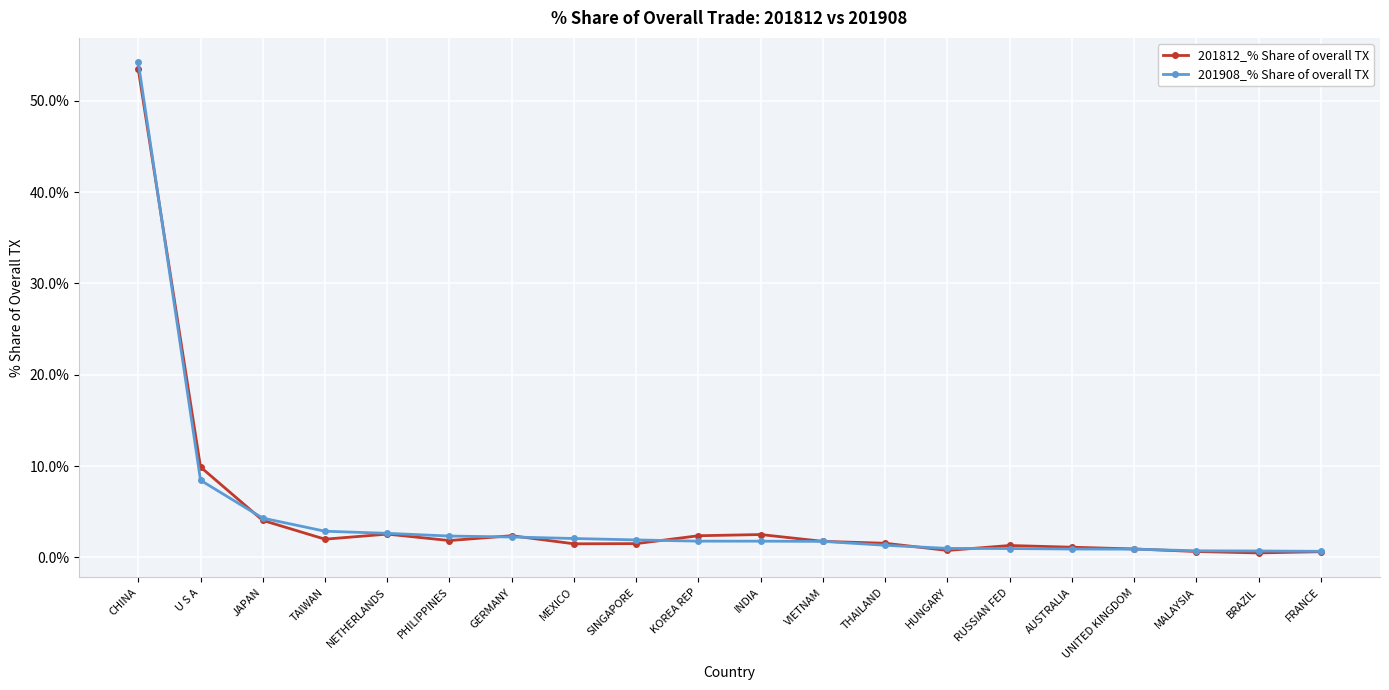

What is the label of the 10th point from the left?

KOREA REP